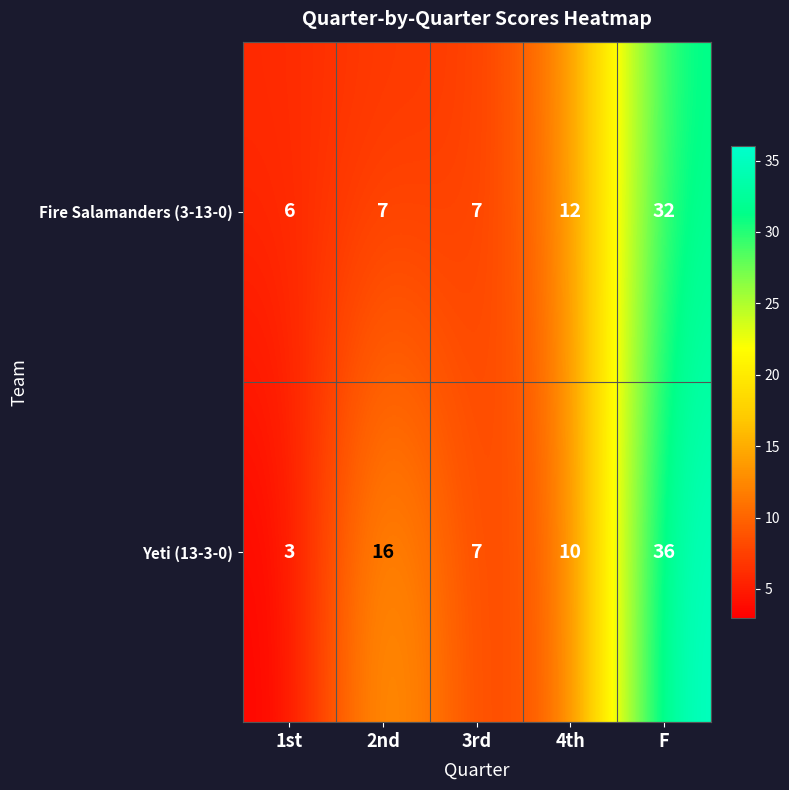

Which category has the lowest value across all series?

1st